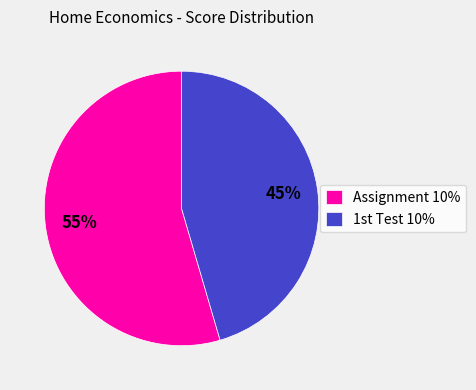

Rank the categories by value from highest to lowest.

Assignment 10%, 1st Test 10%